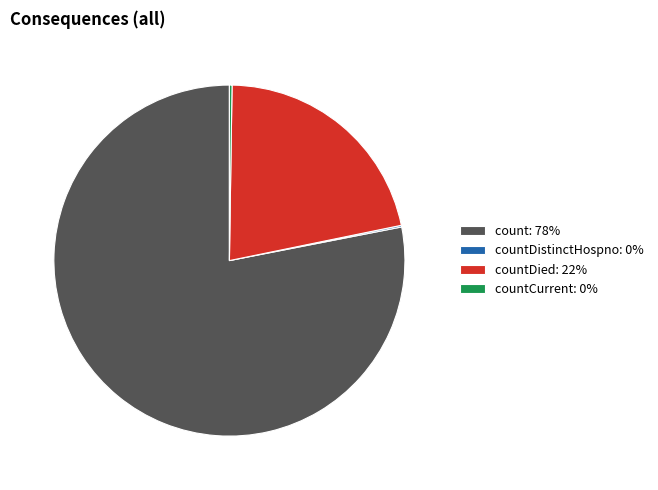

Is there a majority slice in this chart?

Yes